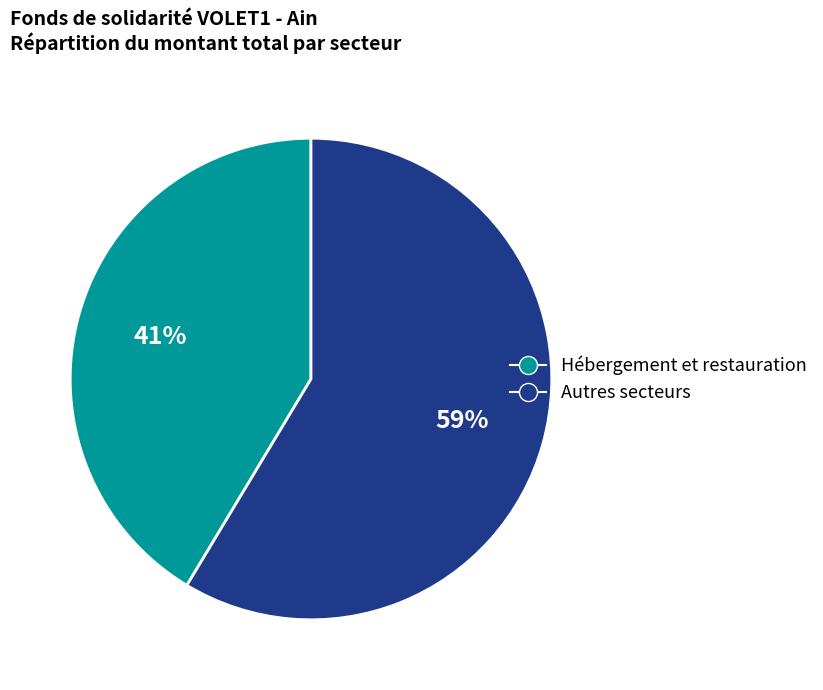

Is there a majority slice in this chart?

Yes